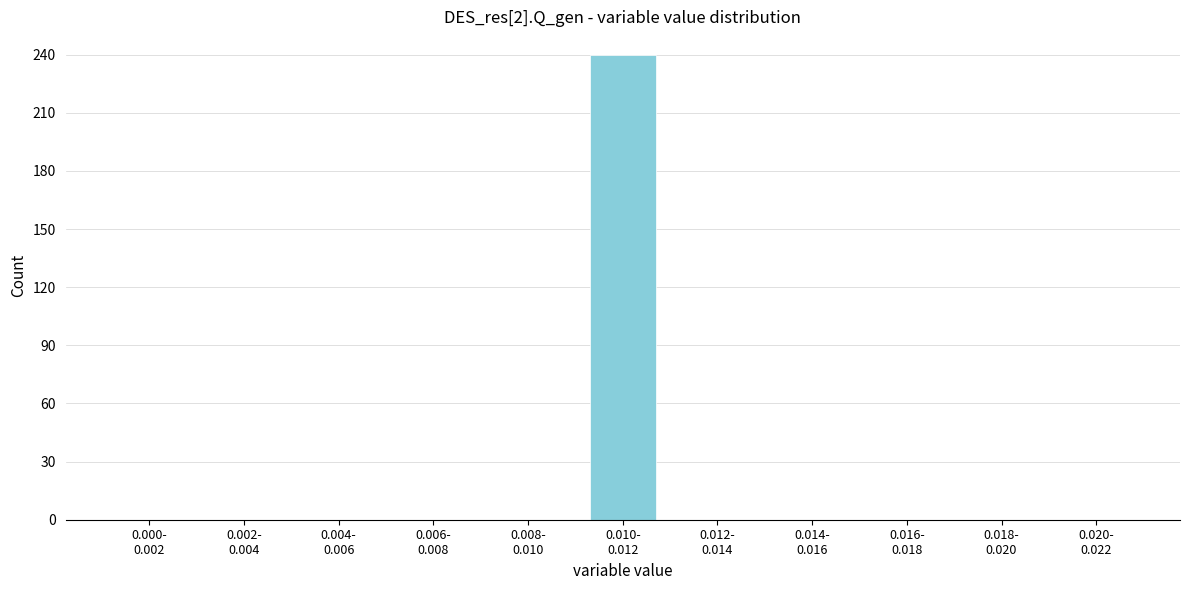

What is the maximum value shown in the chart?

240